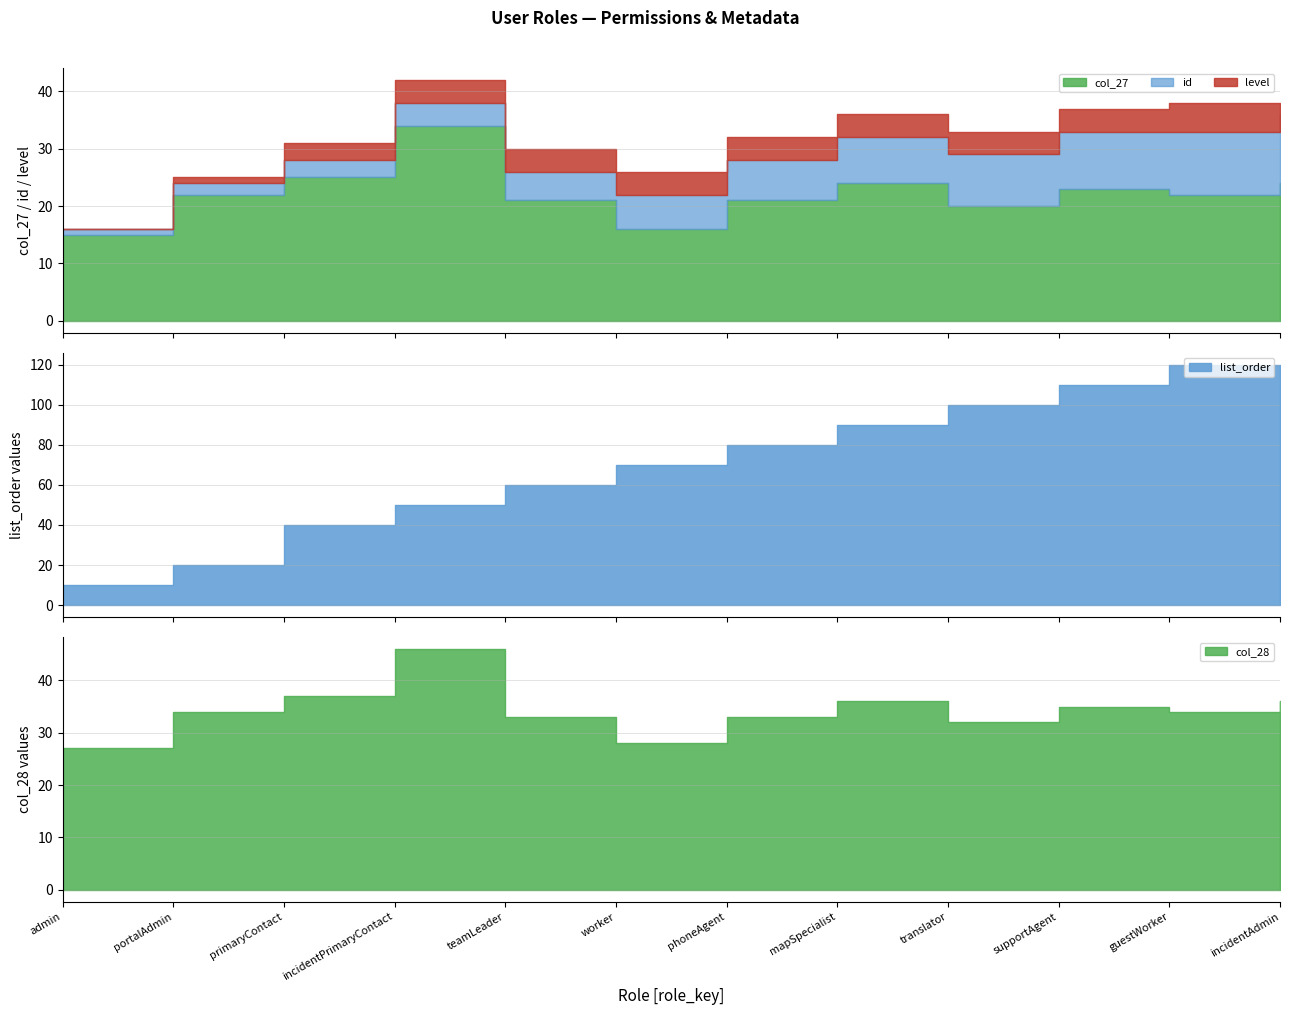

What is the label of the 12th point from the left?

incidentAdmin